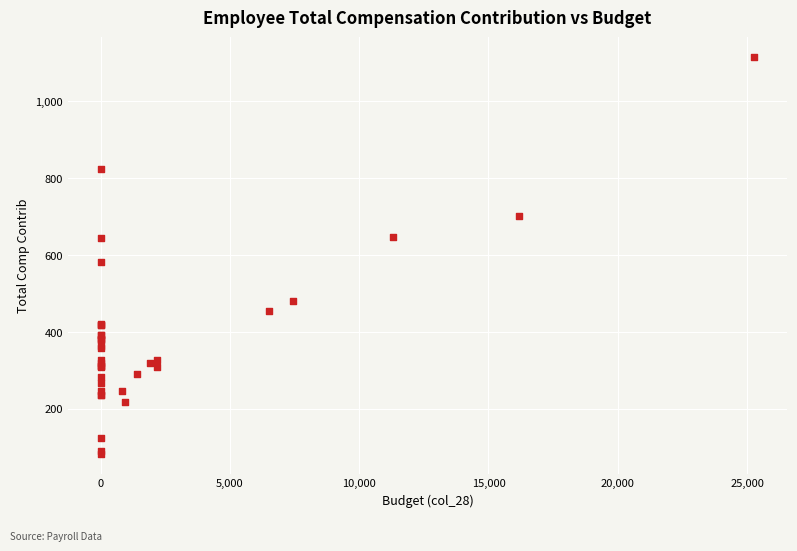

What Y value in the scatter plot is closest to 599?

583.1